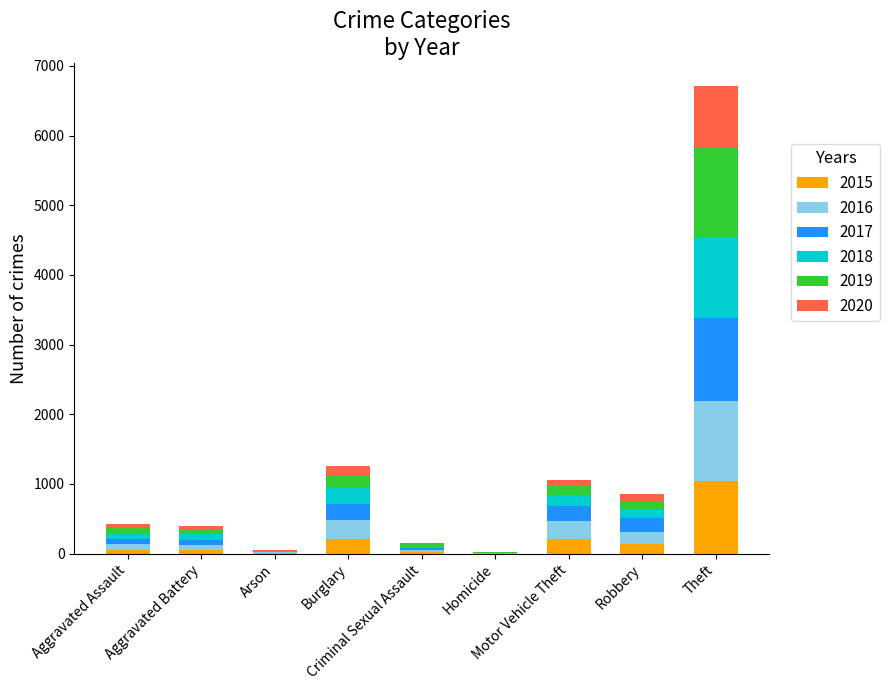

What is the highest value of the 2015 series?

1041